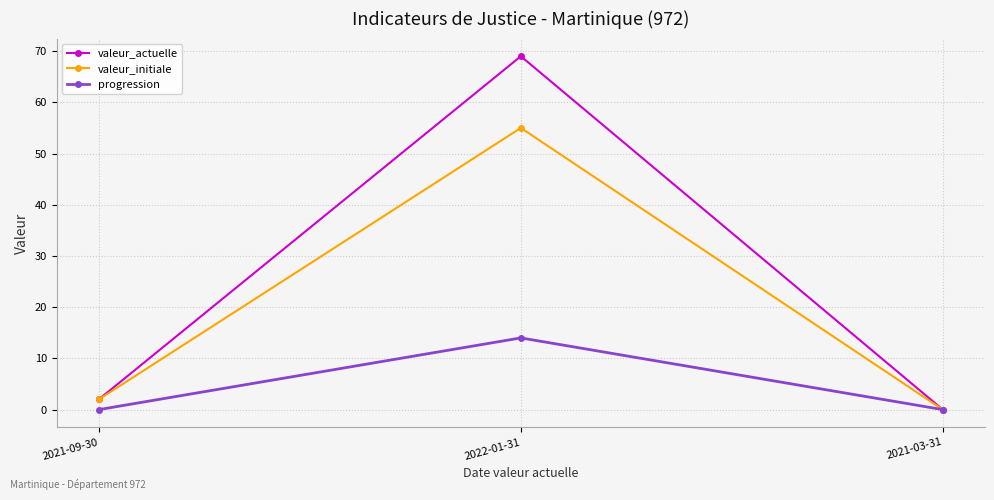

List the labels in order of valeur_initiale value, smallest first.

2021-03-31, 2021-09-30, 2022-01-31